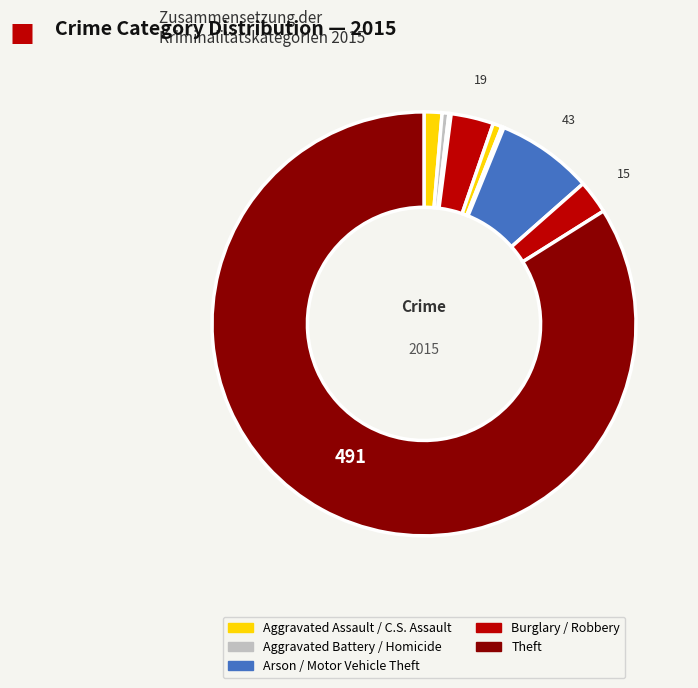

What is the largest slice in the pie chart?

Theft